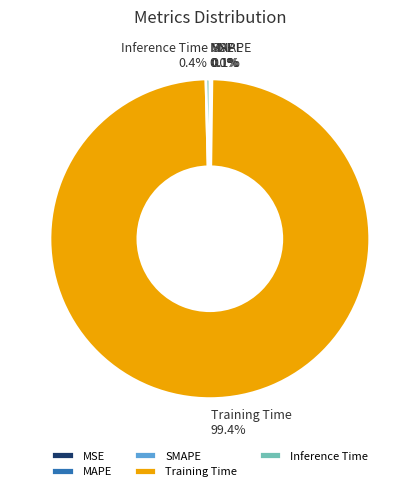

Is there a majority slice in this chart?

Yes